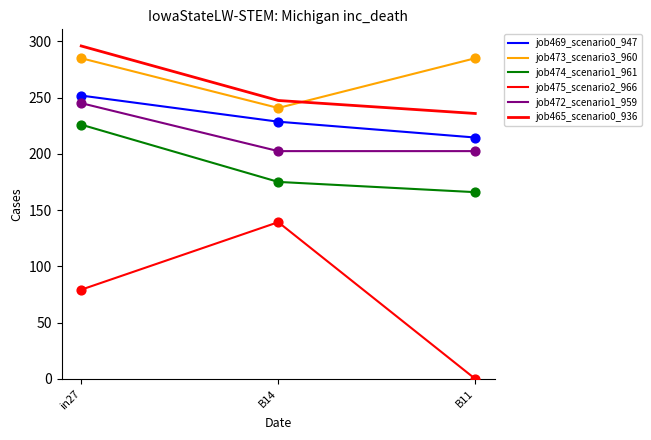

Is the value of job474_scenario1_961 at in27 greater than the value of job475_scenario2_966 at in27?

Yes